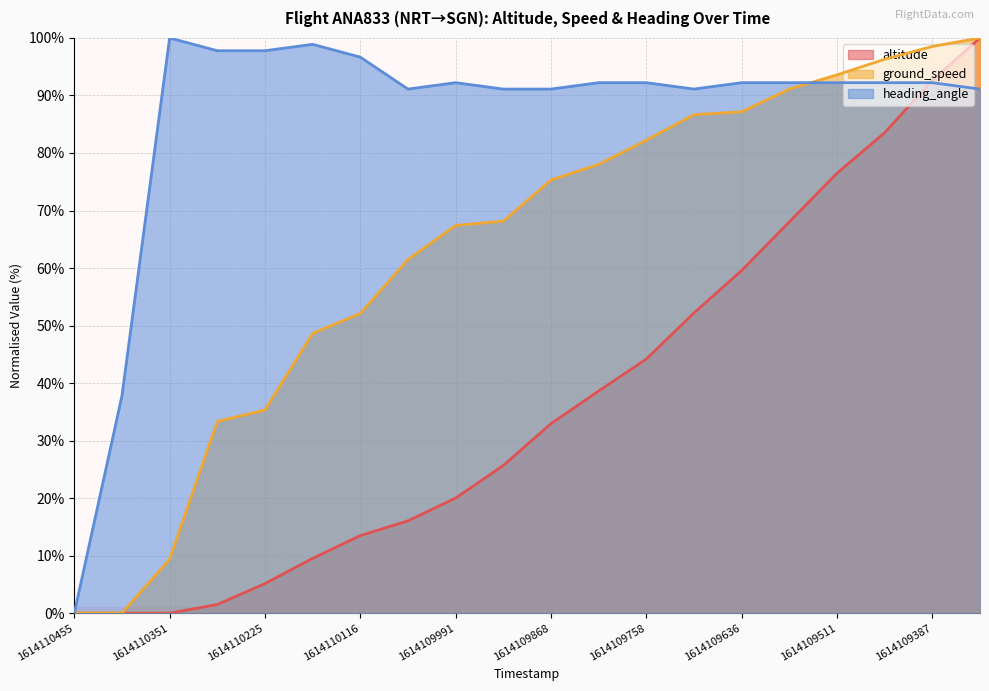

What is the total value across all series at 1614109694?

230.0